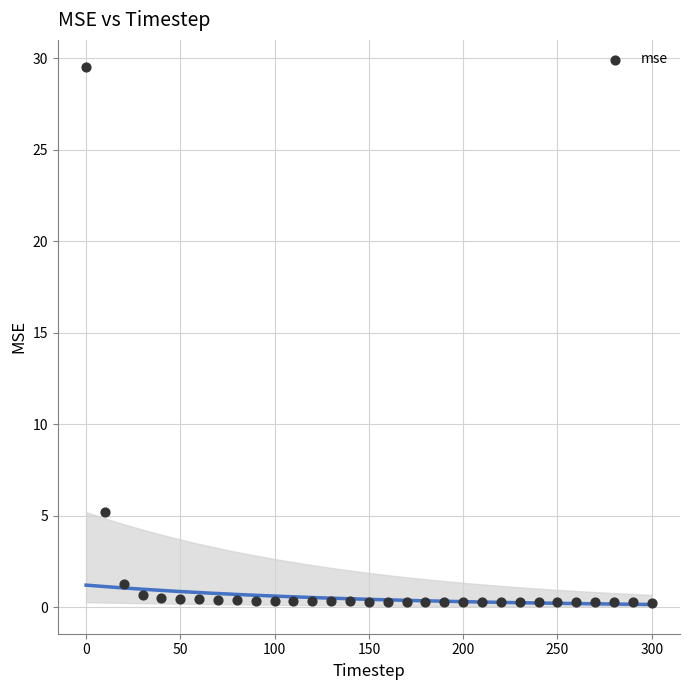

What Y value in the scatter plot is closest to 14?

5.2